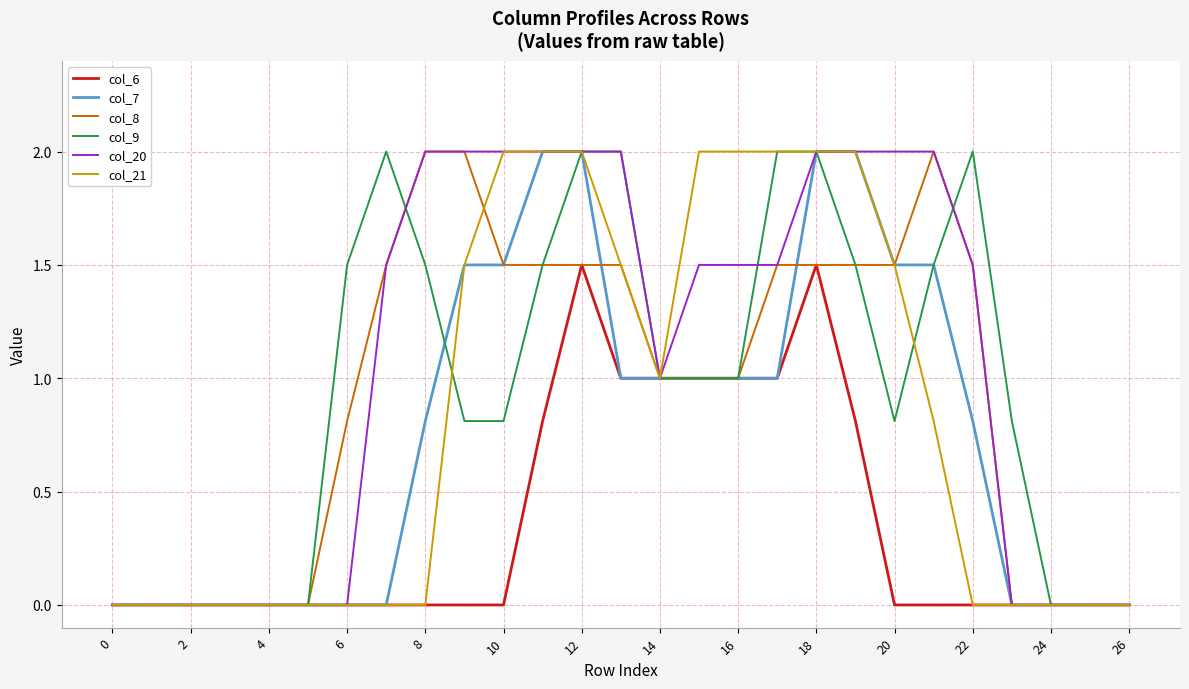

Which series has the largest total across all categories?

col_20